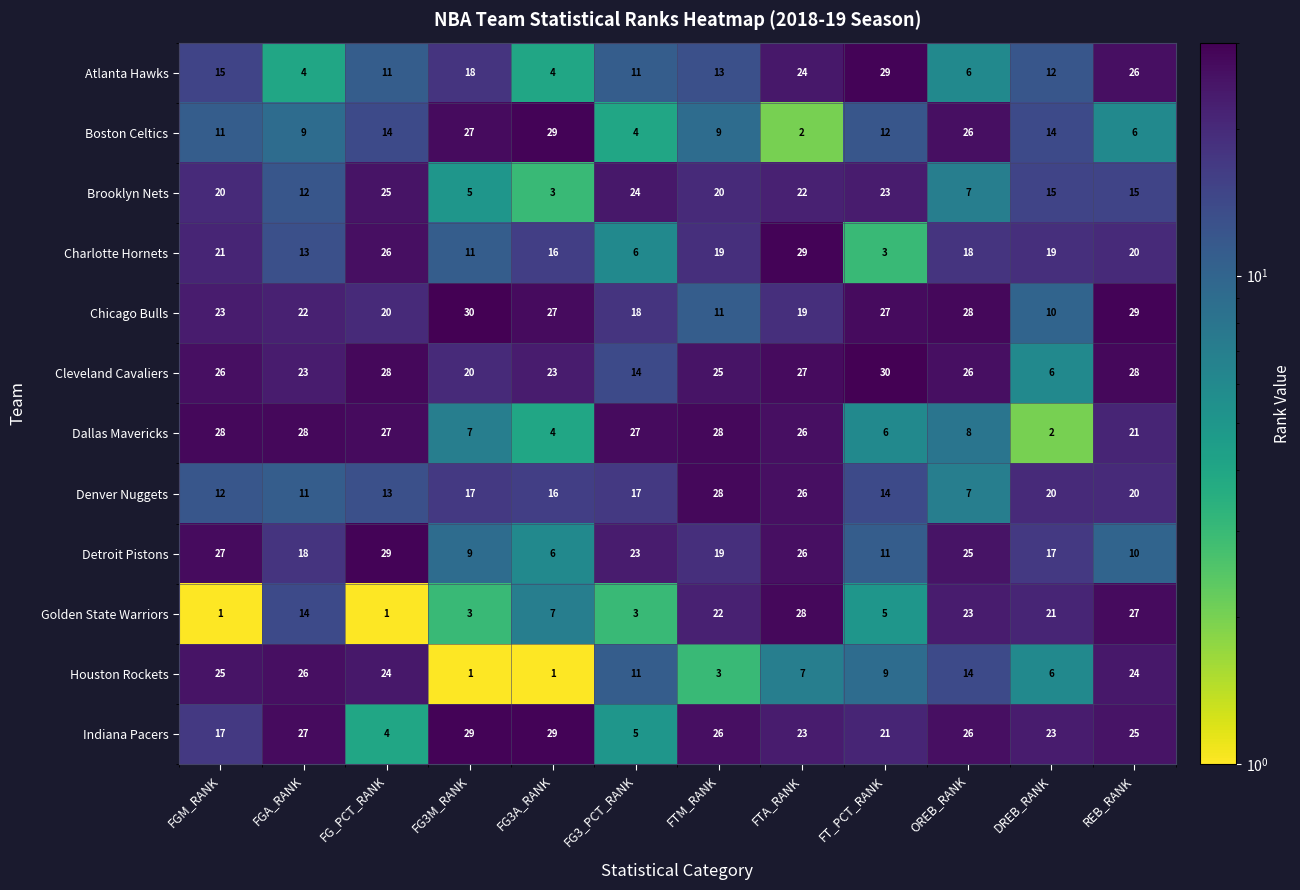

What is the maximum value for Denver Nuggets?

28